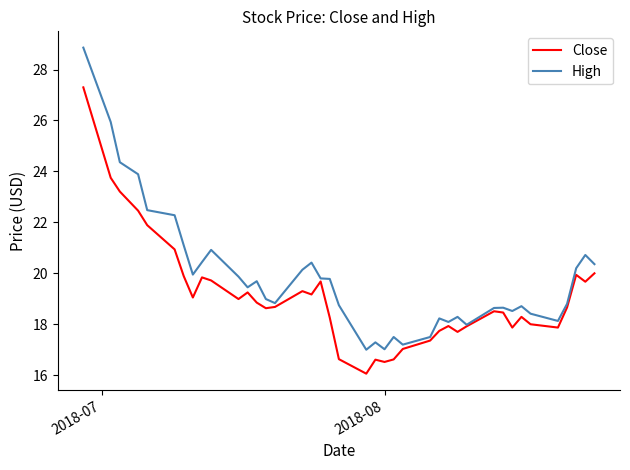

Which series has the largest range (max minus min)?

High